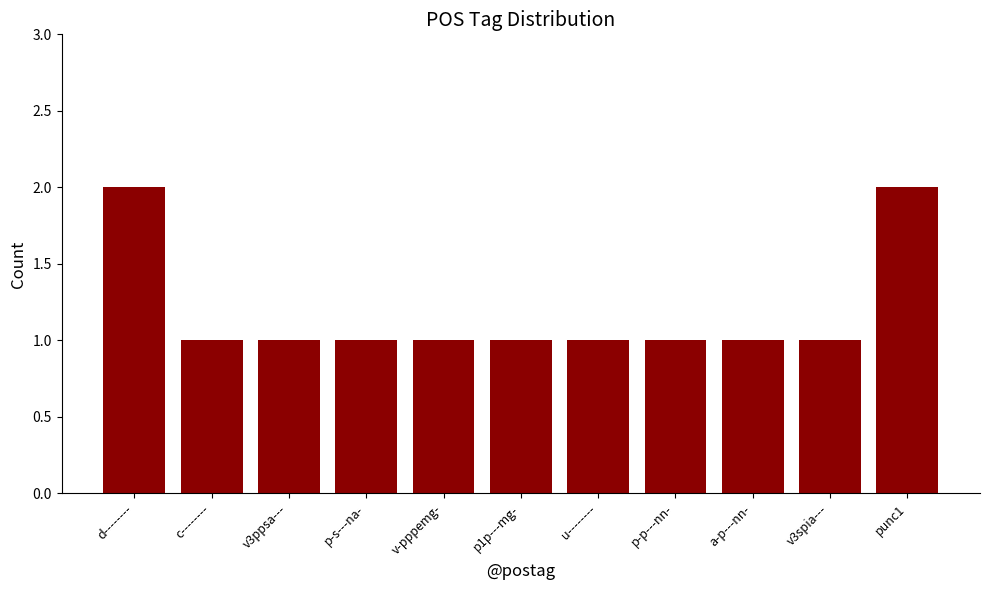

Reading left to right, list all the values displayed in this chart.

2	1	1	1	1	1	1	1	1	1	2